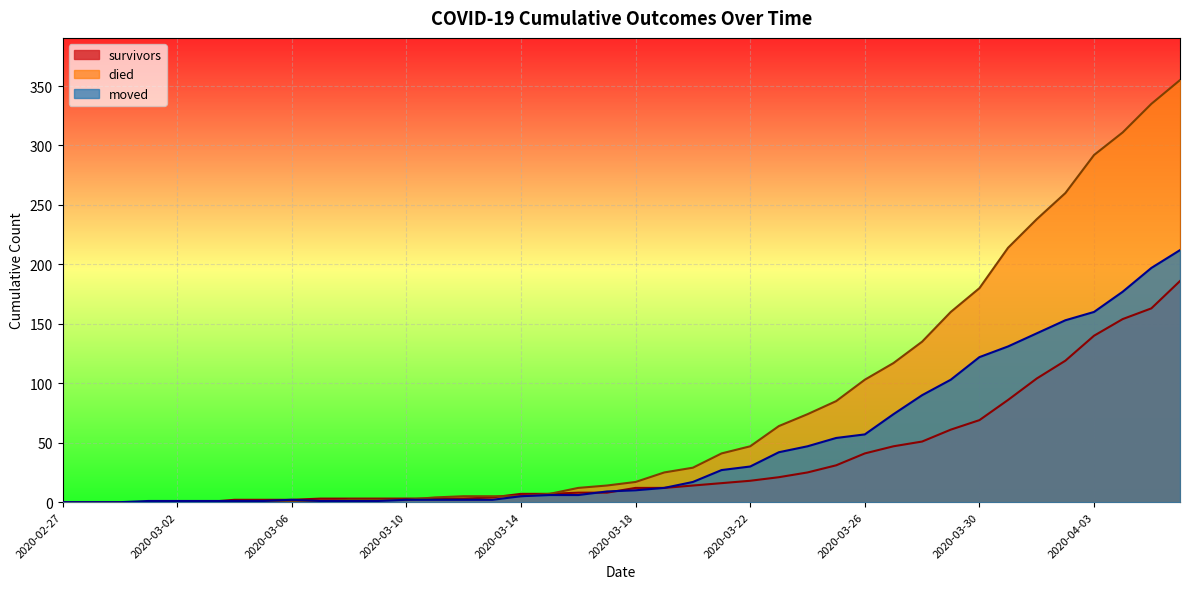

The survivors series shows 3 at 2020-03-08. True or false?

True